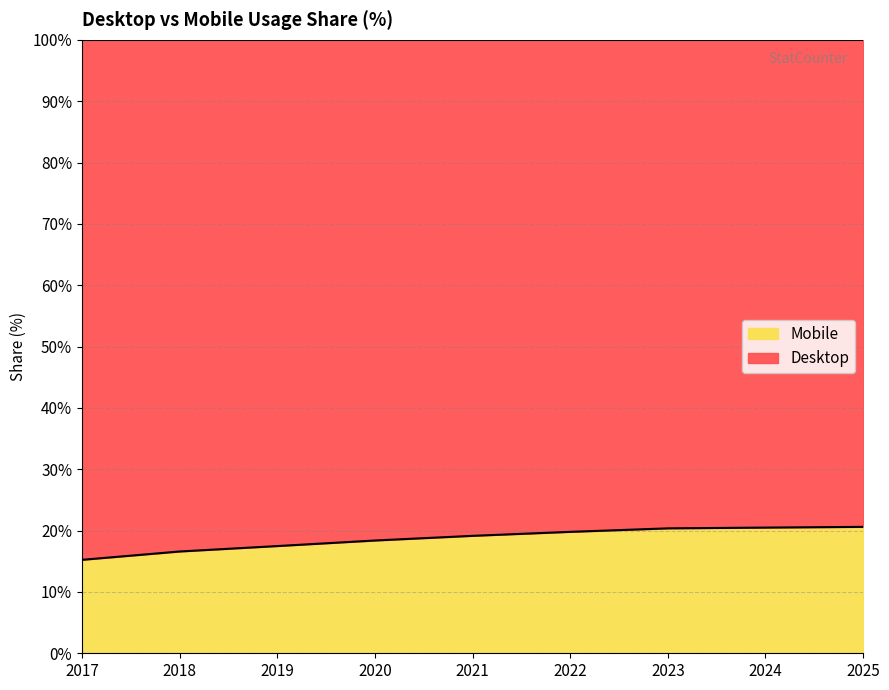

What is the approximate value at 2020?

18.4